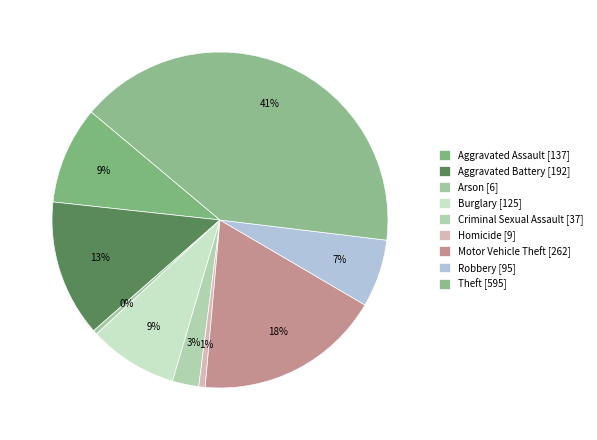

True or false: Motor Vehicle Theft accounts for 18% of the total.

True